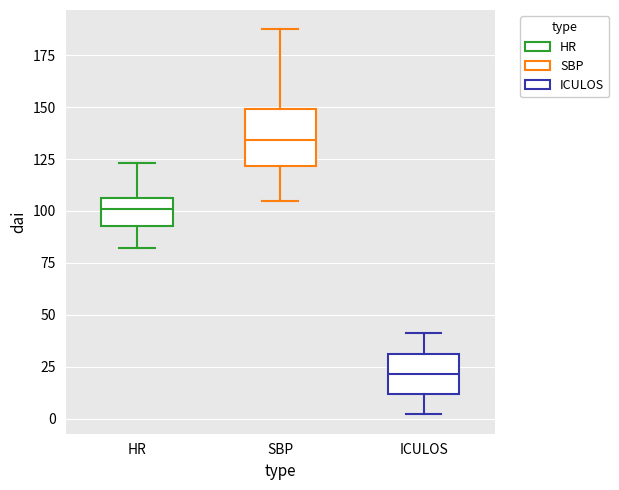

Reading left to right, transcribe this box plot: for each box, give where its median line is, the range the box spans, and where its two whiskers end, as read against the y-axis. The values are not printed on the chart, so give them approximately, as read against the axis.

HR: median 100, box 95 to 105, whiskers 80 to 125
SBP: median 135, box 120 to 150, whiskers 105 to 190
ICULOS: median 20, box 10 to 30, whiskers 0 to 40